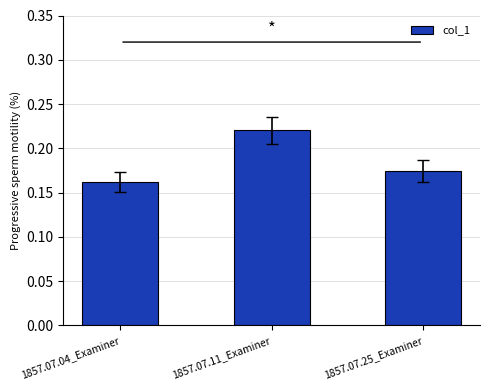

True or false: the data shows 0.1 at 1857.07.25_Examiner.

False